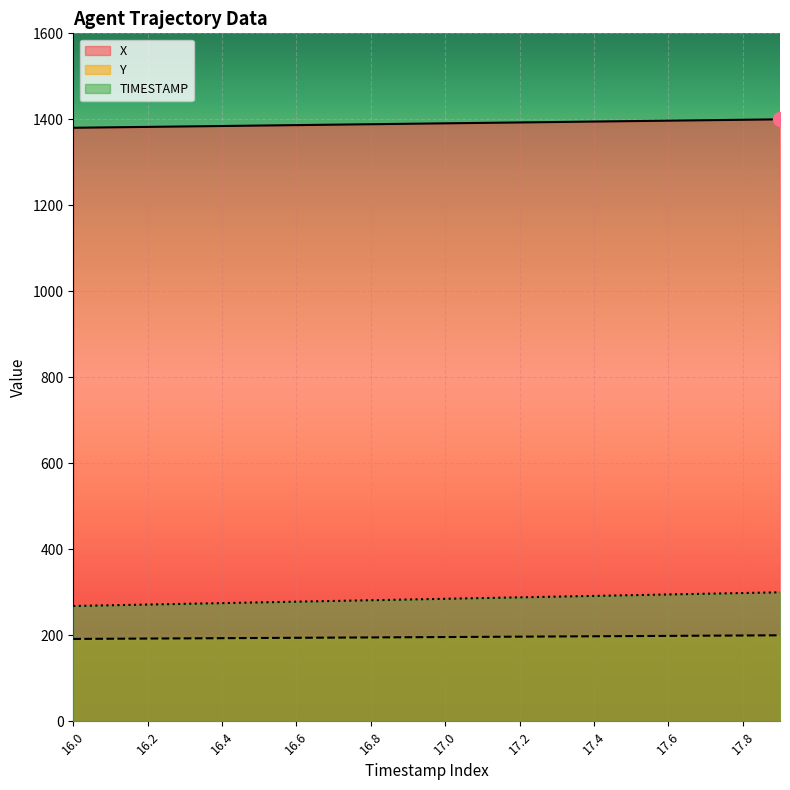

True or false: X and Y cross at least once.

False